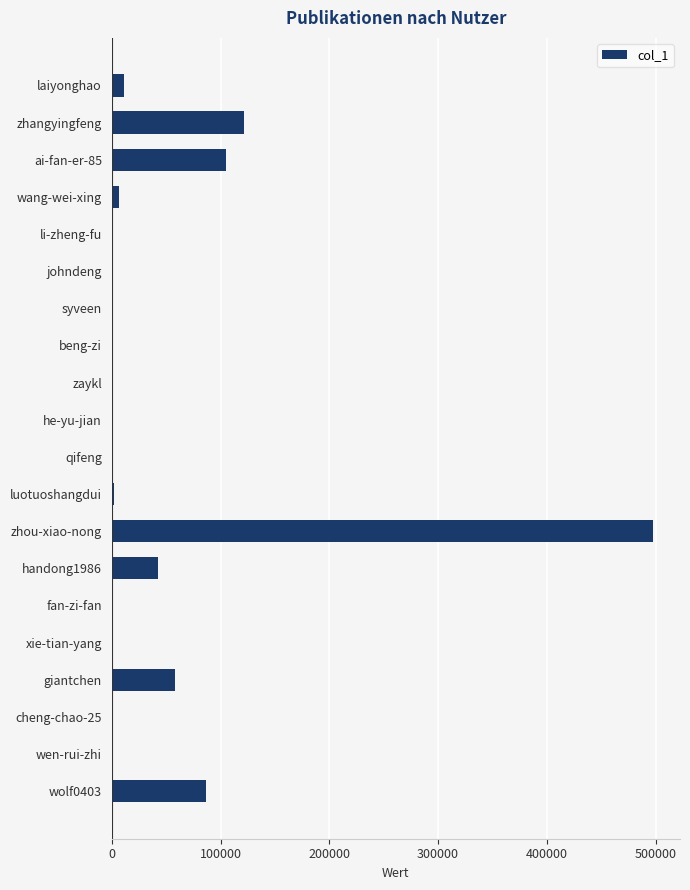

At which label is the value closest to 248717?

zhangyingfeng